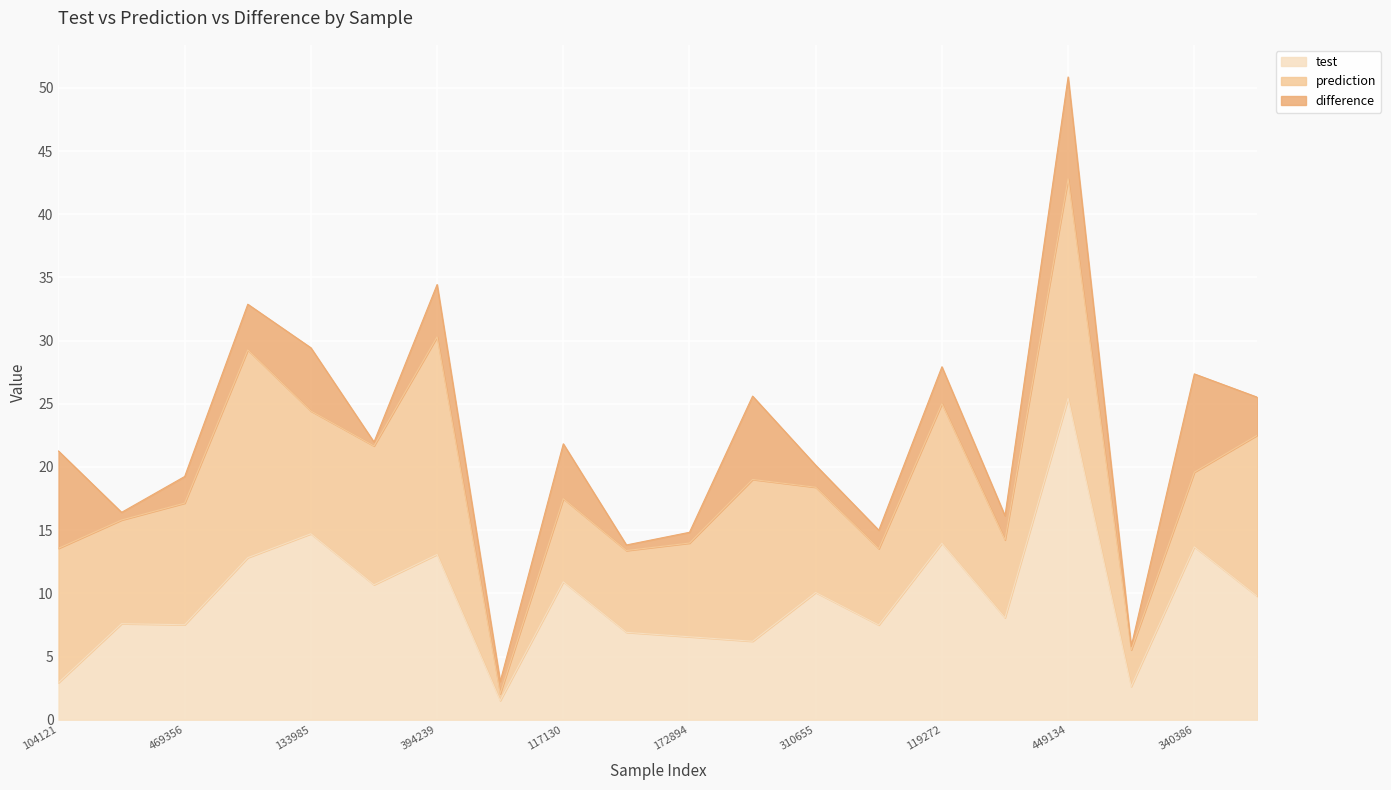

What is the difference between the highest and lowest values at 394239?

13.1